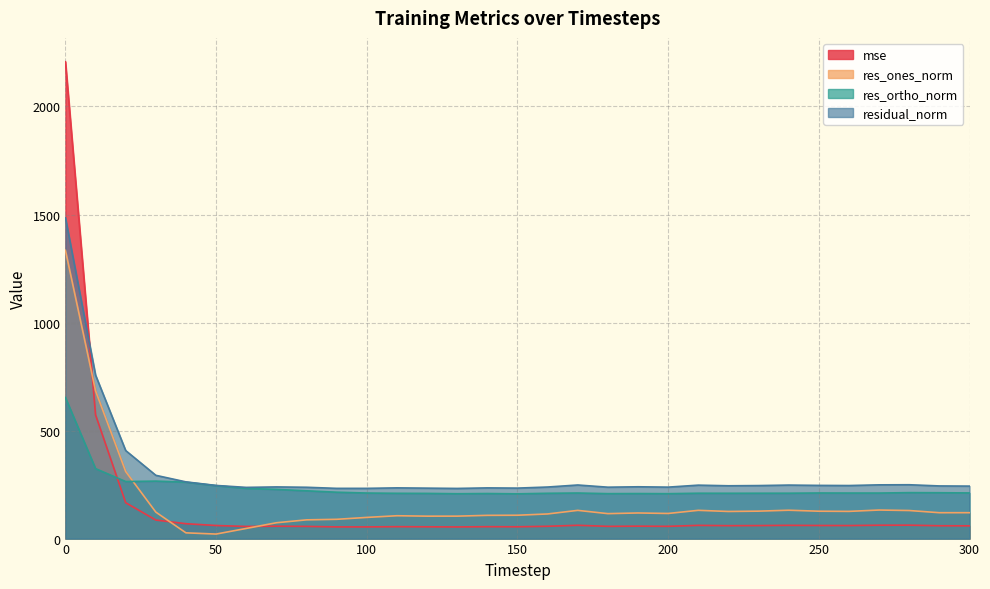

At which category does residual_norm reach its first local peak?

70